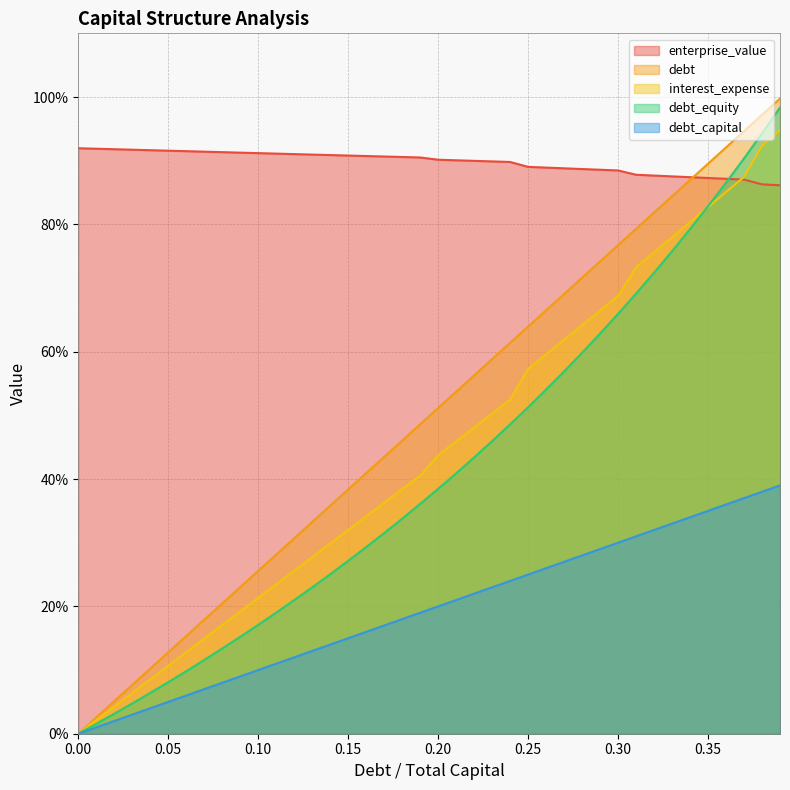

What is the difference between the highest and lowest values at 0.33?

54.5